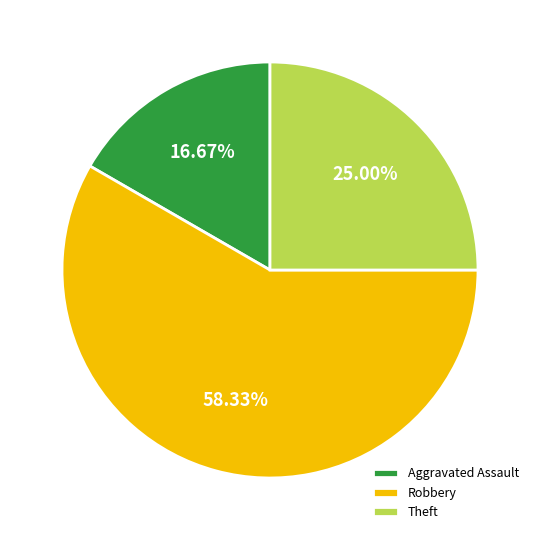

Is Theft the majority of the pie?

No